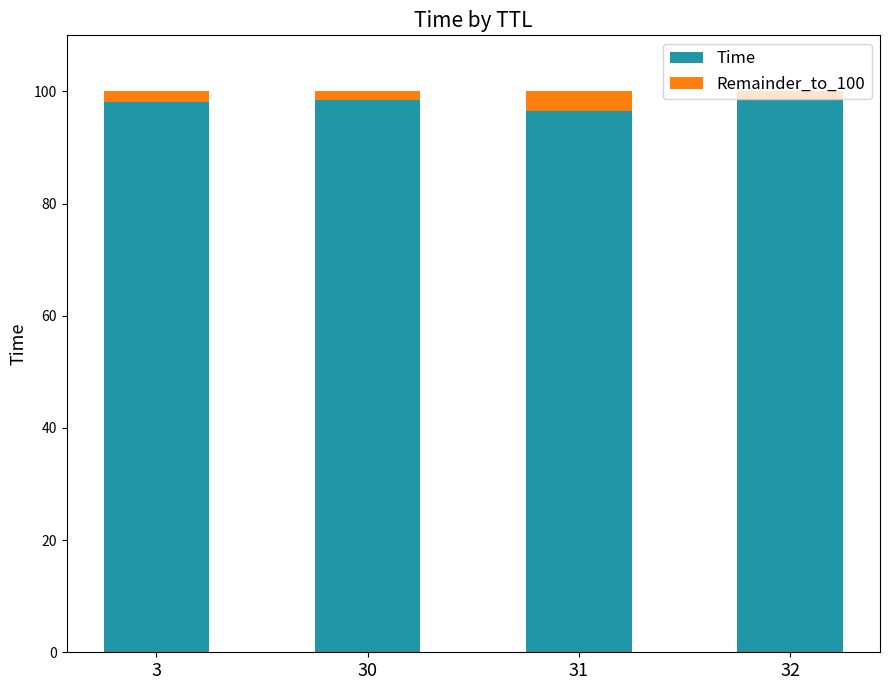

What is the average value of the Time series?

97.9